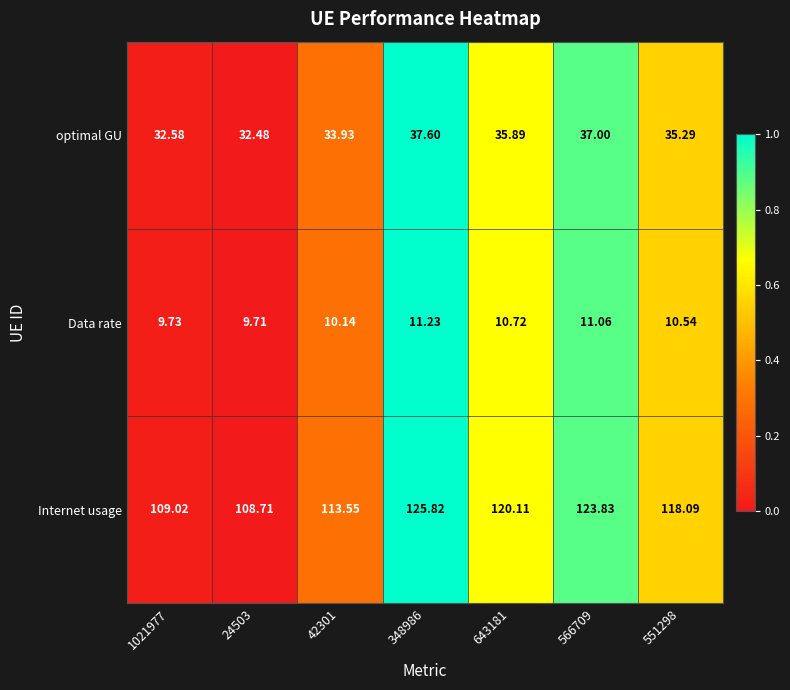

Which series has the largest range (max minus min)?

Internet usage